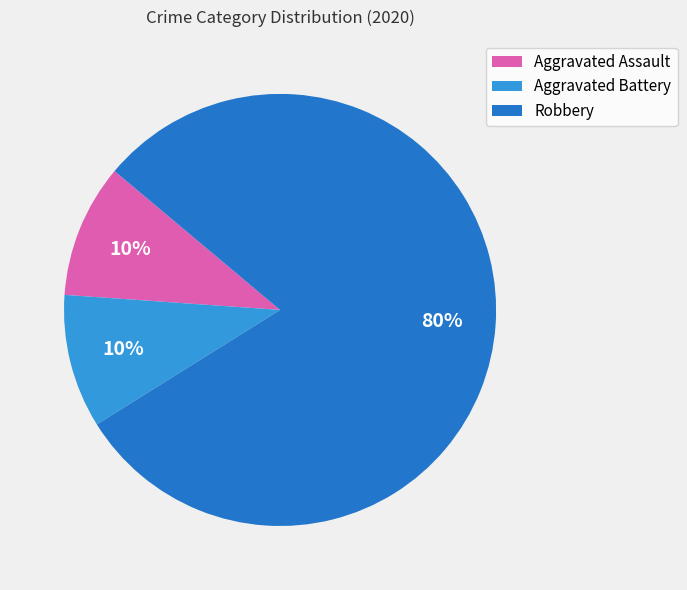

Which category has the biggest portion of the pie?

Robbery